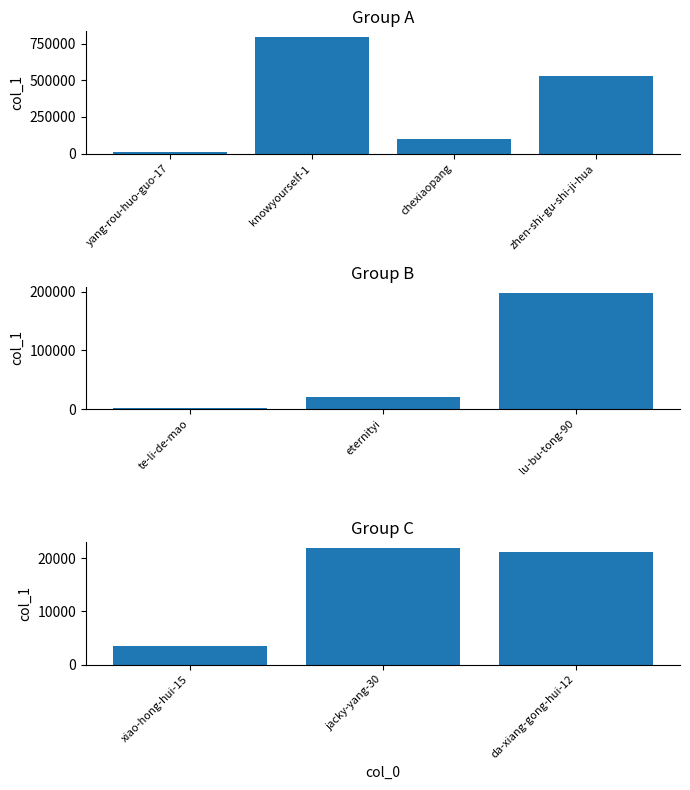

Where does the data first go above 21179?

jacky-yang-30